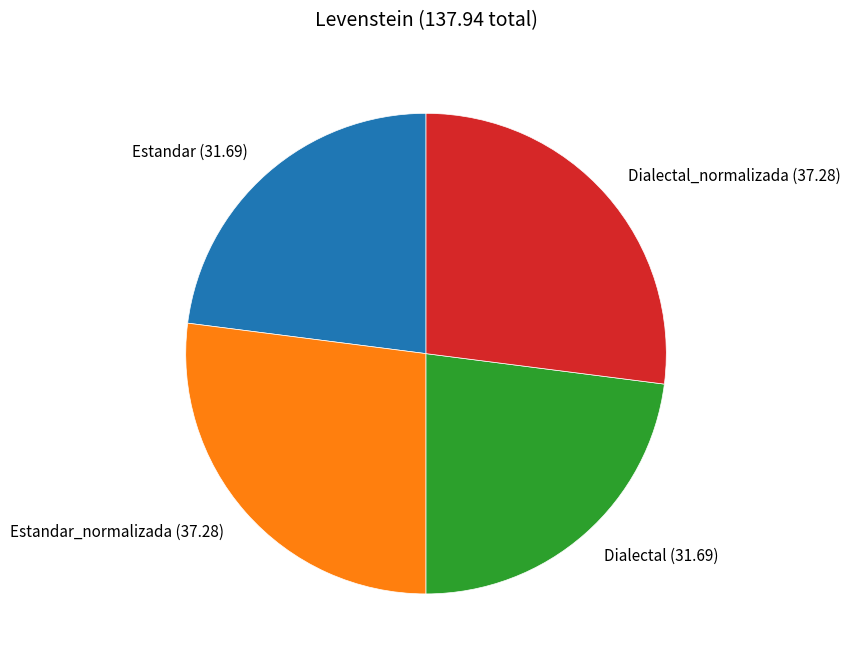

Does Dialectal_normalizada (37.28) represent more than half of the total?

No